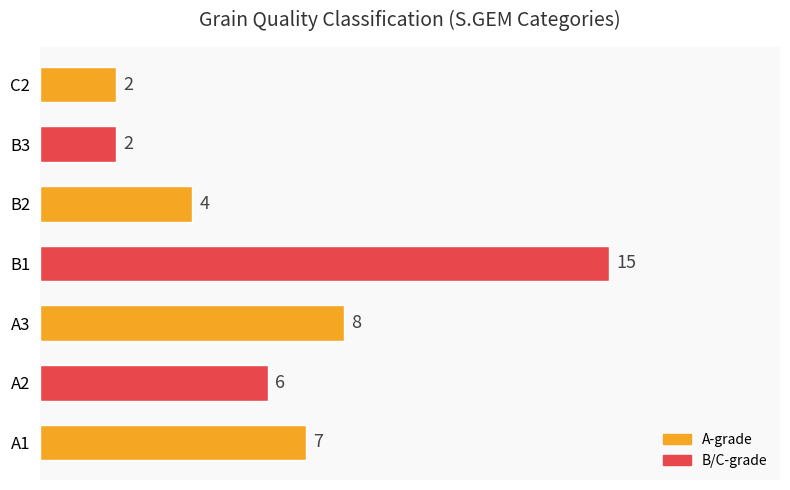

What is the change in value from A2 to C2?

-4